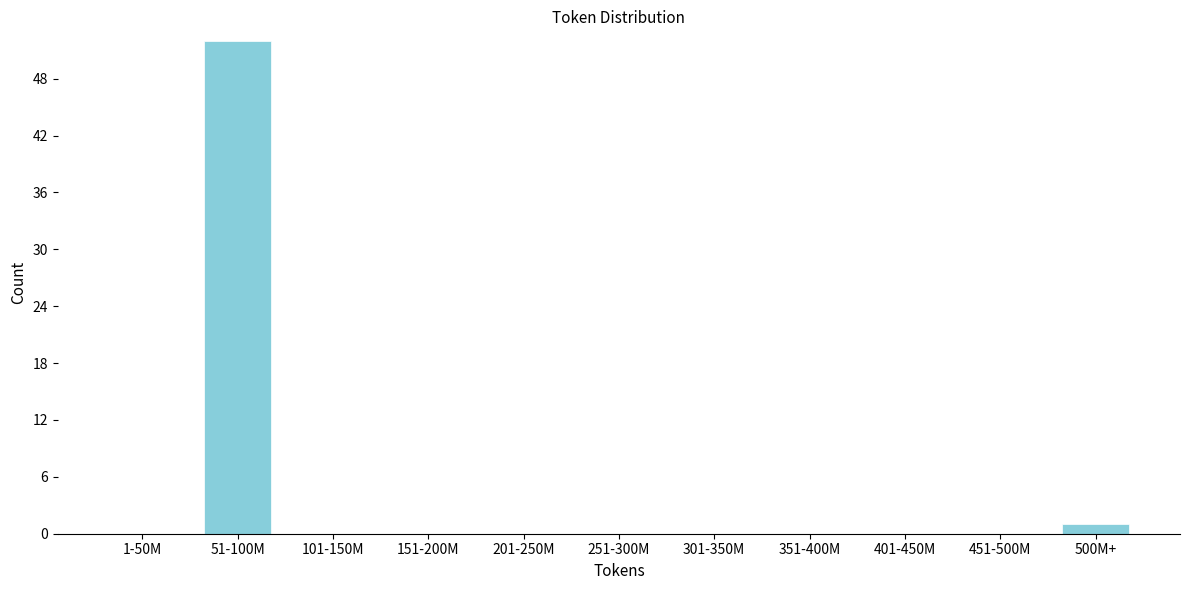

Reading right to left, what are all the values shown in this chart?

500M+=1	451-500M=0	401-450M=0	351-400M=0	301-350M=0	251-300M=0	201-250M=0	151-200M=0	101-150M=0	51-100M=52	1-50M=0